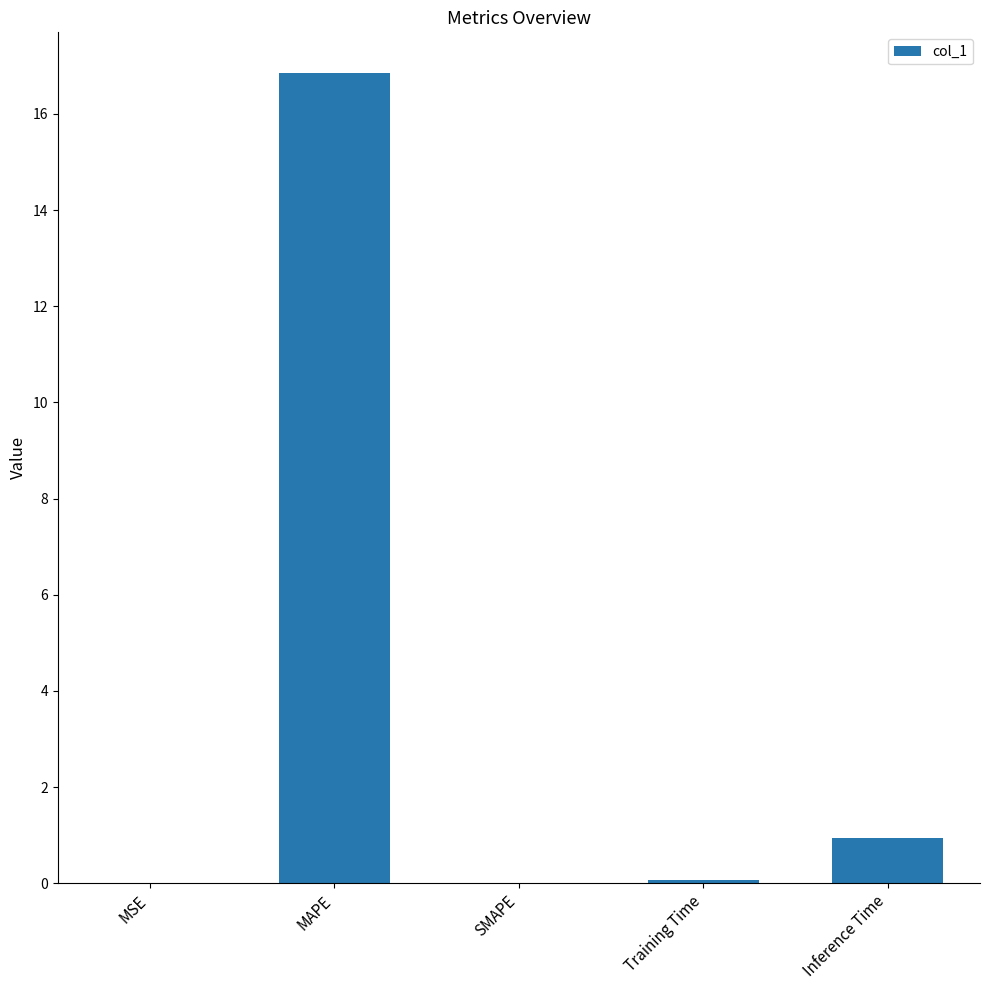

What is the change in value from SMAPE to Inference Time?

+0.9